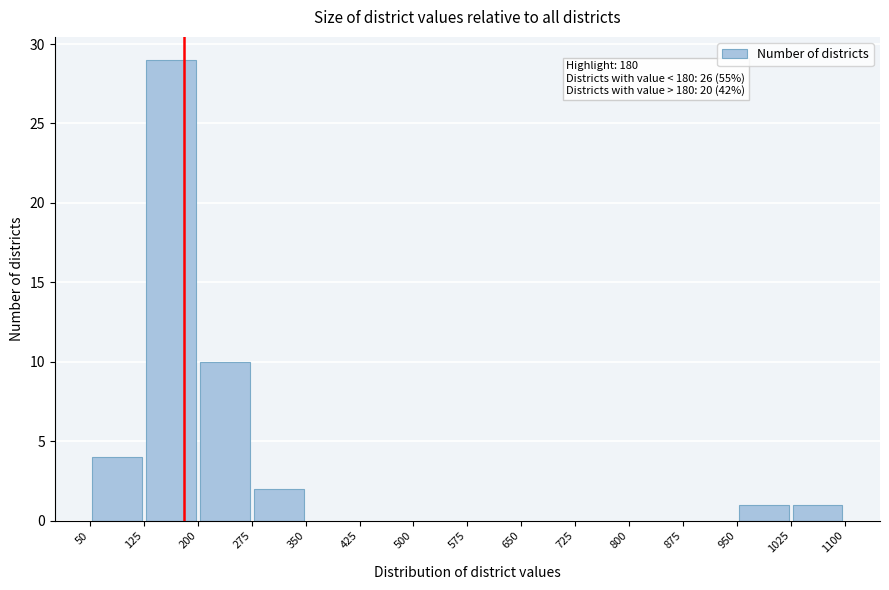

Which range on the x-axis has the tallest bar?

125 to 200